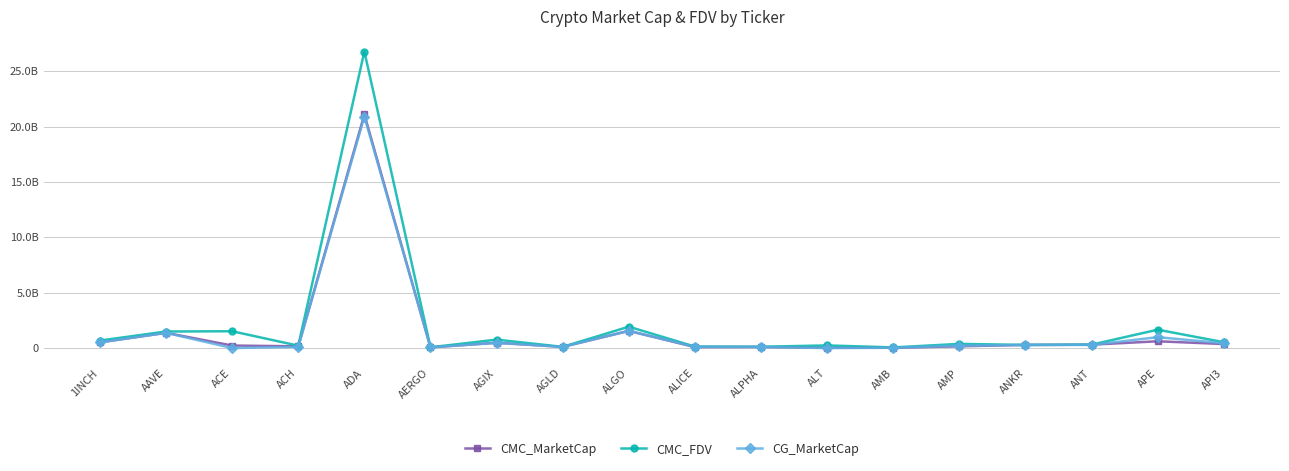

Does the chart have visible grid lines?

Yes